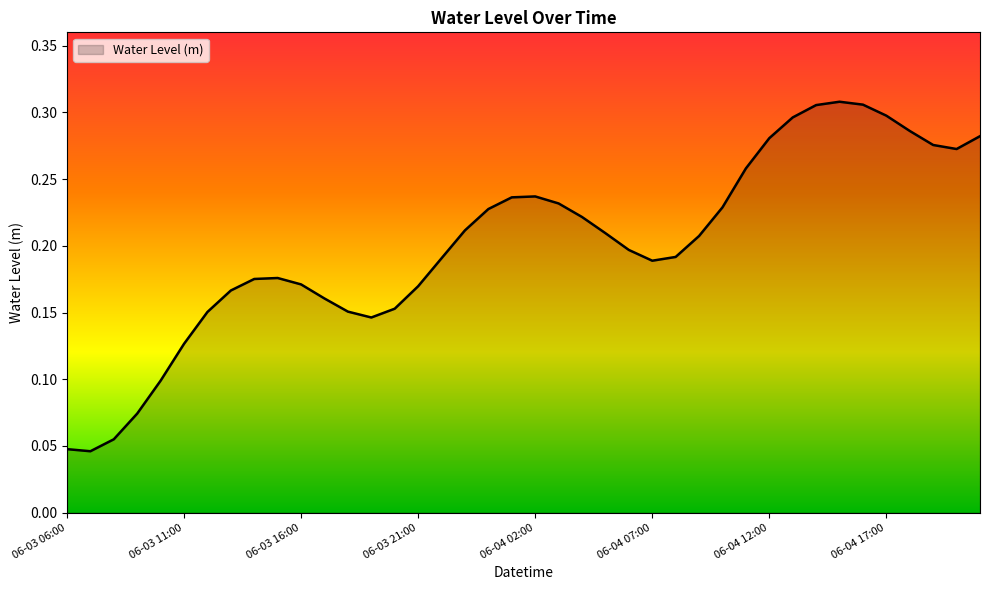

How many lines are shown in the chart?

1